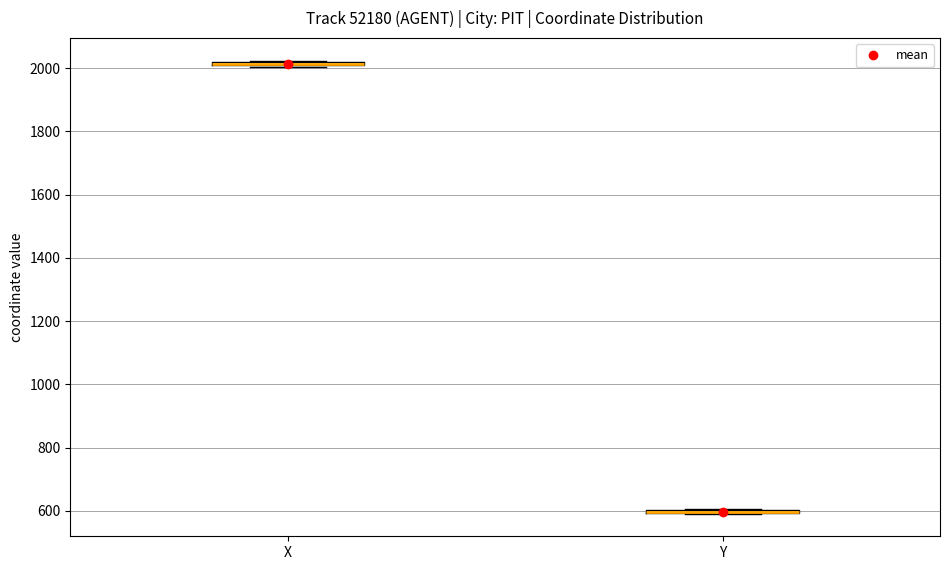

Where is the lower edge of the box for X on the y-axis? The values are not printed on the chart, so give them approximately, as read against the axis.

2000